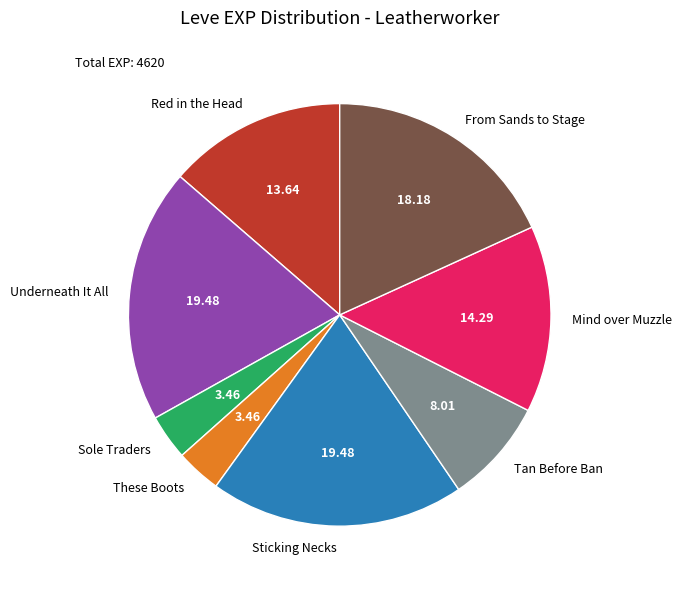

Combined, do Mind over Muzzle and Sticking Necks account for over 50%?

No